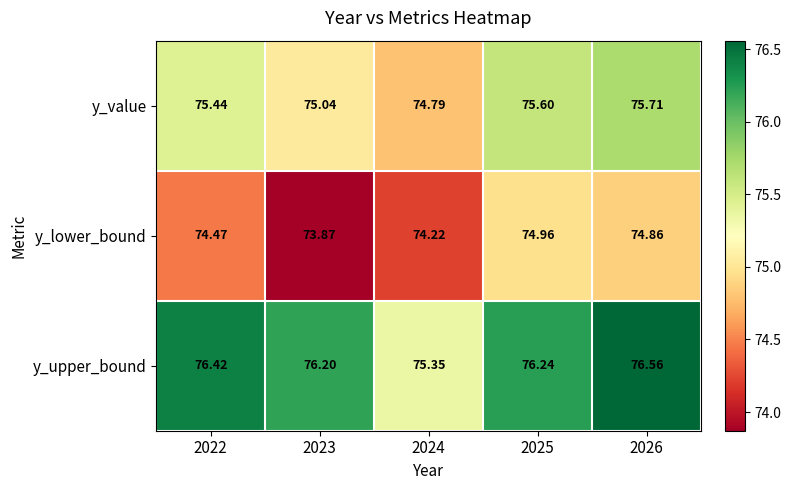

List the series in order of their peak value, highest first.

y_upper_bound, y_value, y_lower_bound